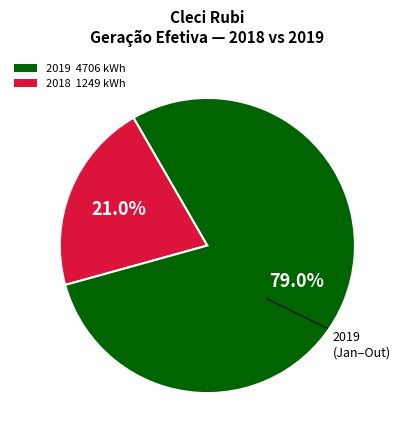

Is there any slice that represents more than half of the pie?

Yes